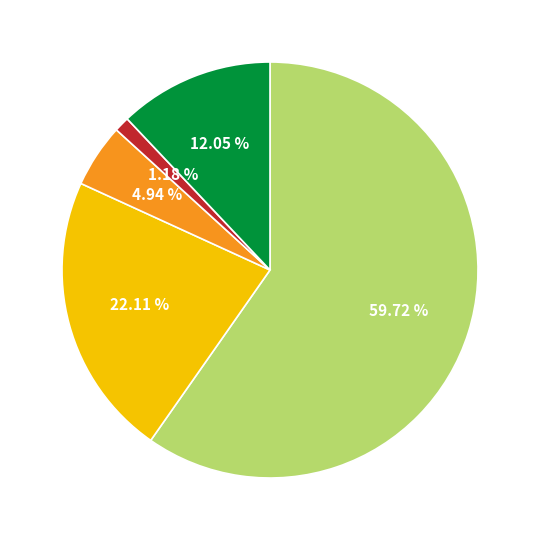

Does any single category account for the majority?

Yes